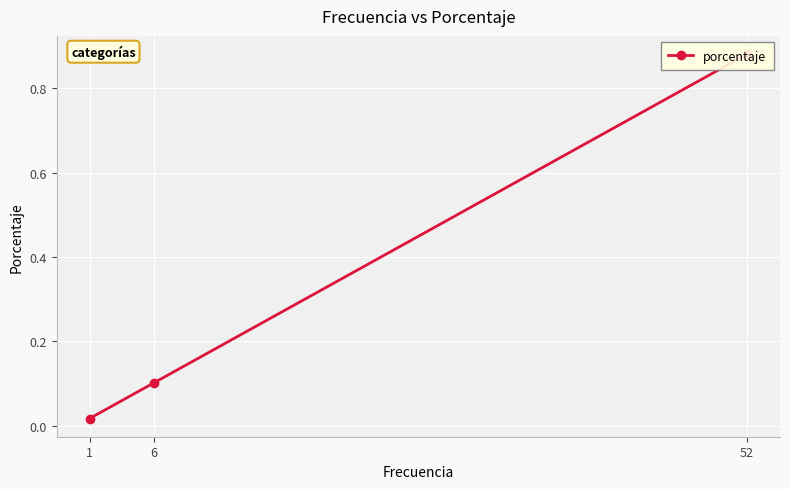

What is the difference between the maximum and minimum values?

0.9